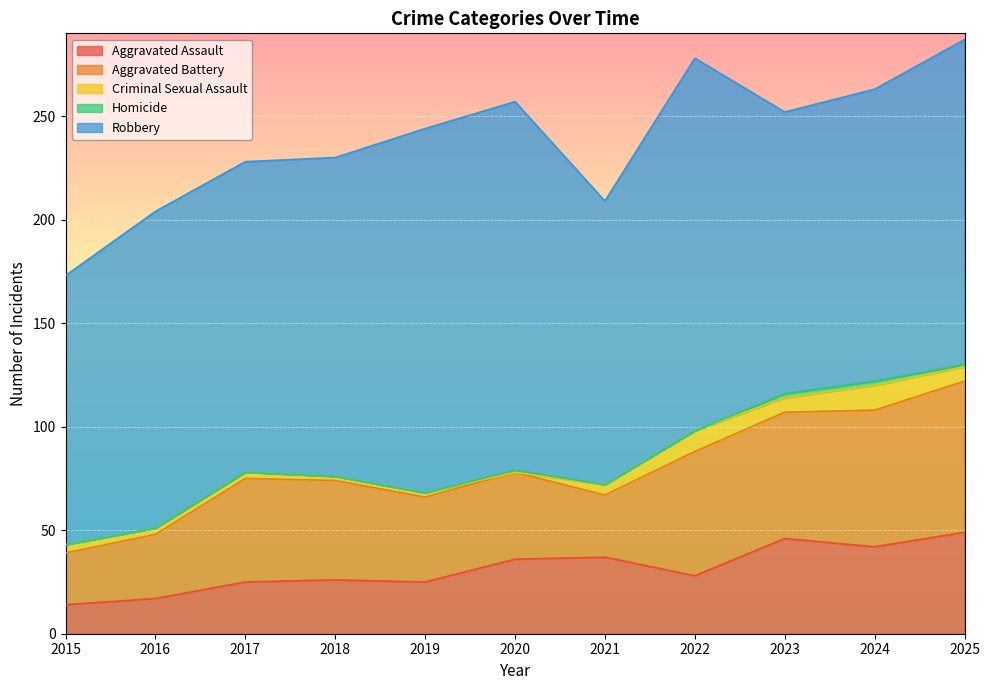

The Homicide series shows -1 at 2021. True or false?

False